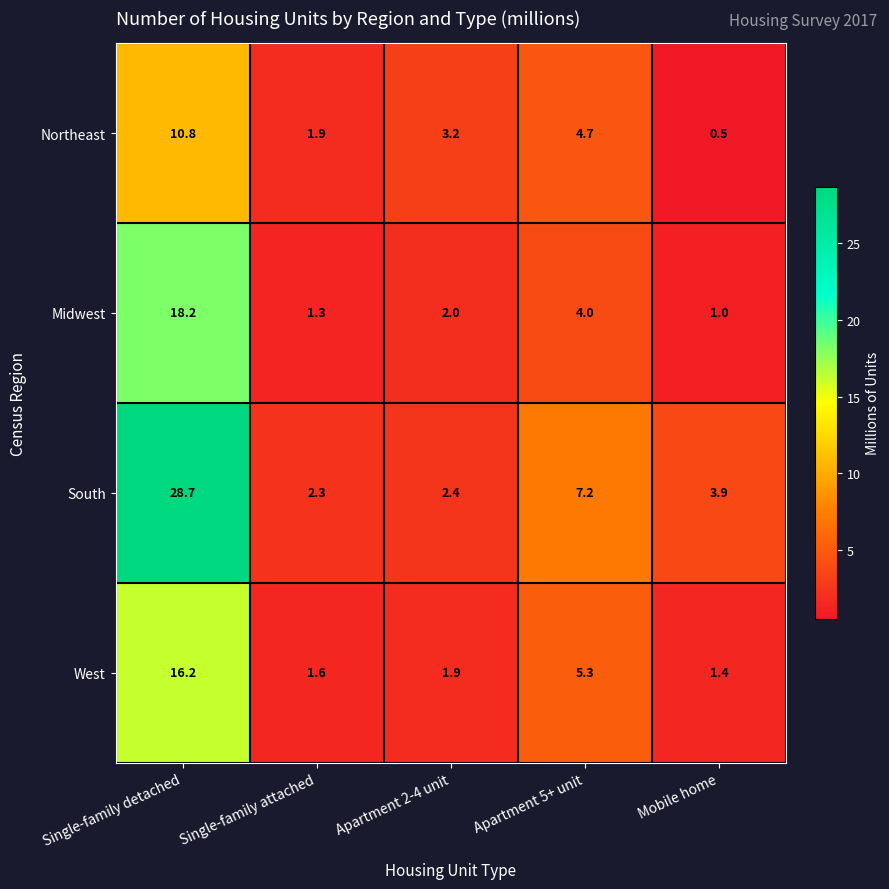

At Single-family detached, list the series in order from largest to smallest.

South, Midwest, West, Northeast